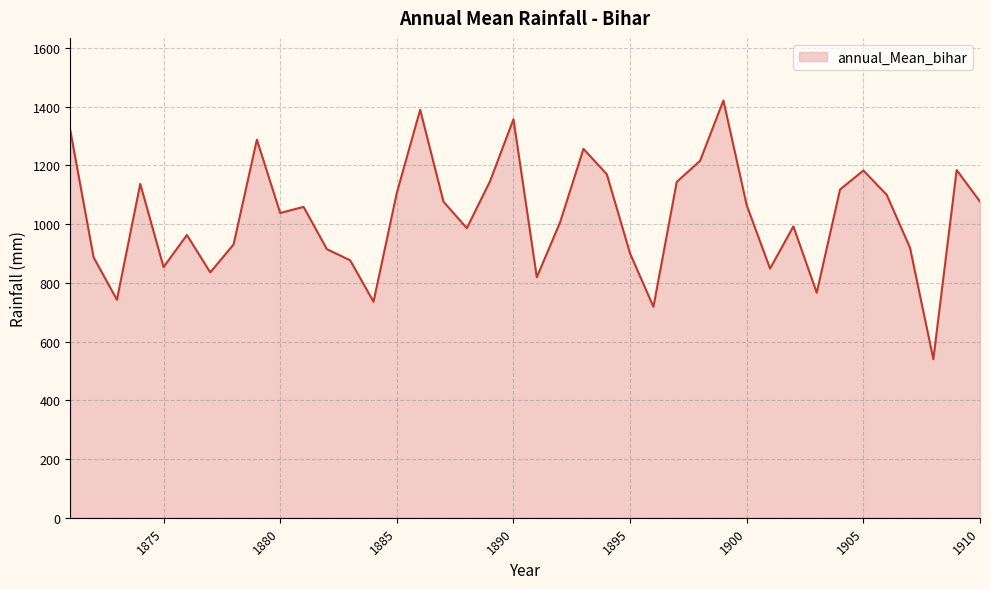

What is the smallest value displayed?

540.0